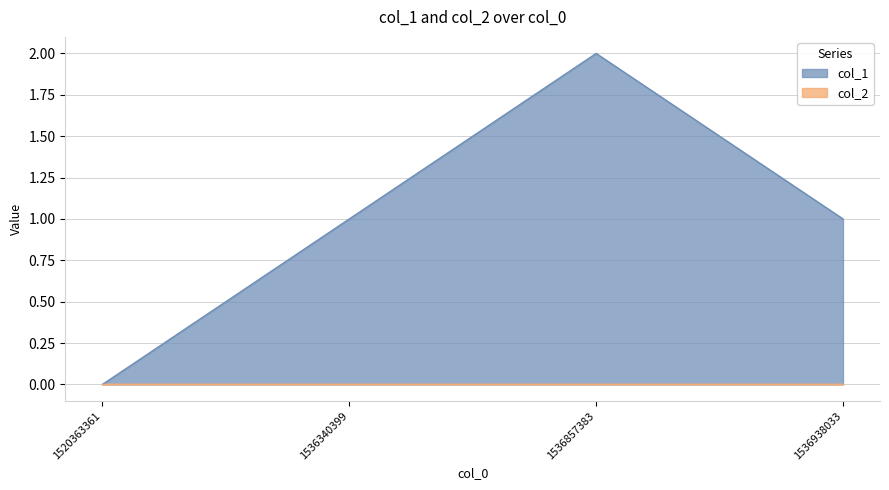

The value at 1520363361 is 0. True or false?

True